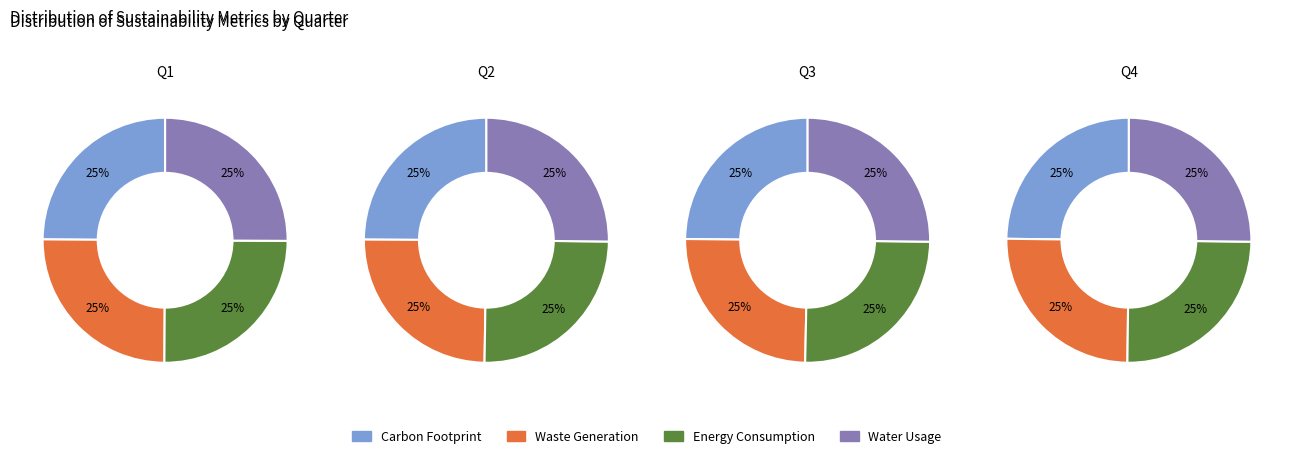

Which has a higher value, 3 or 2?

2